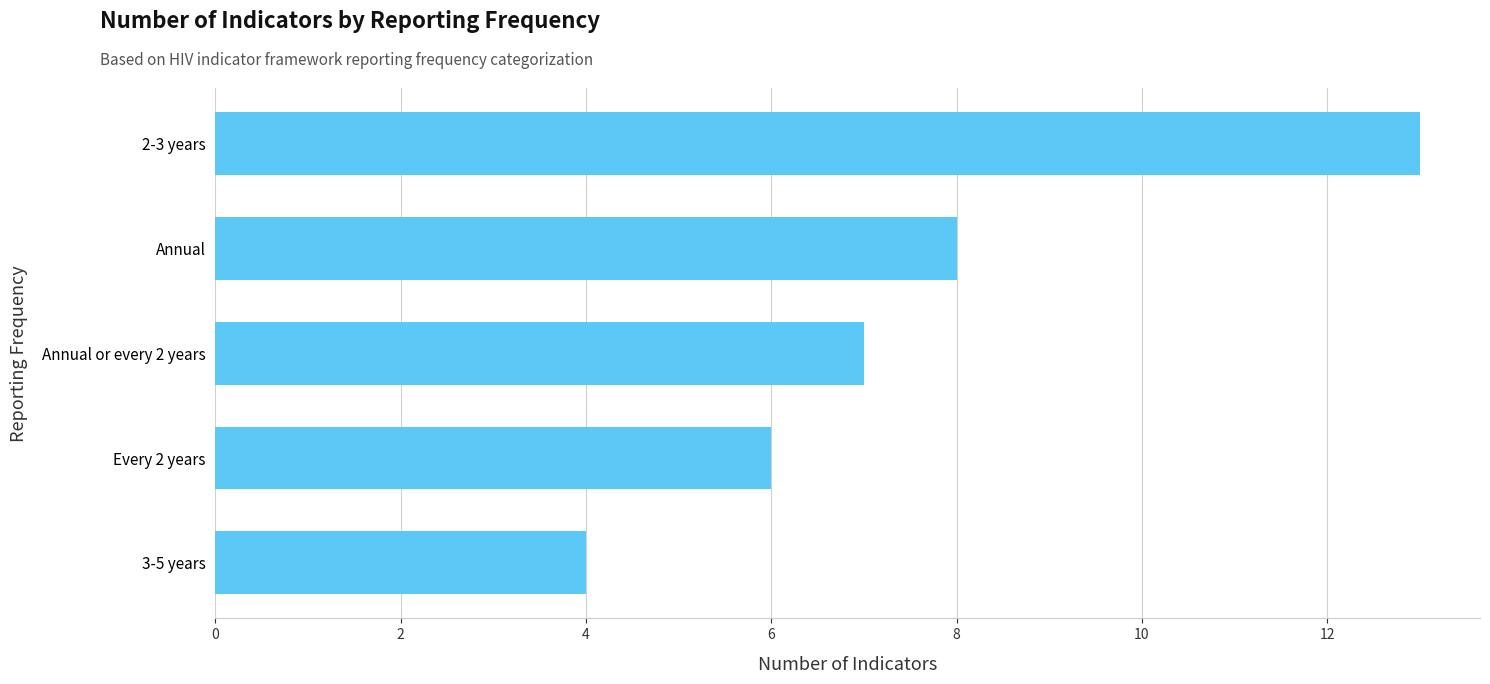

True or false: the data shows 5 at Annual or every 2 years.

False